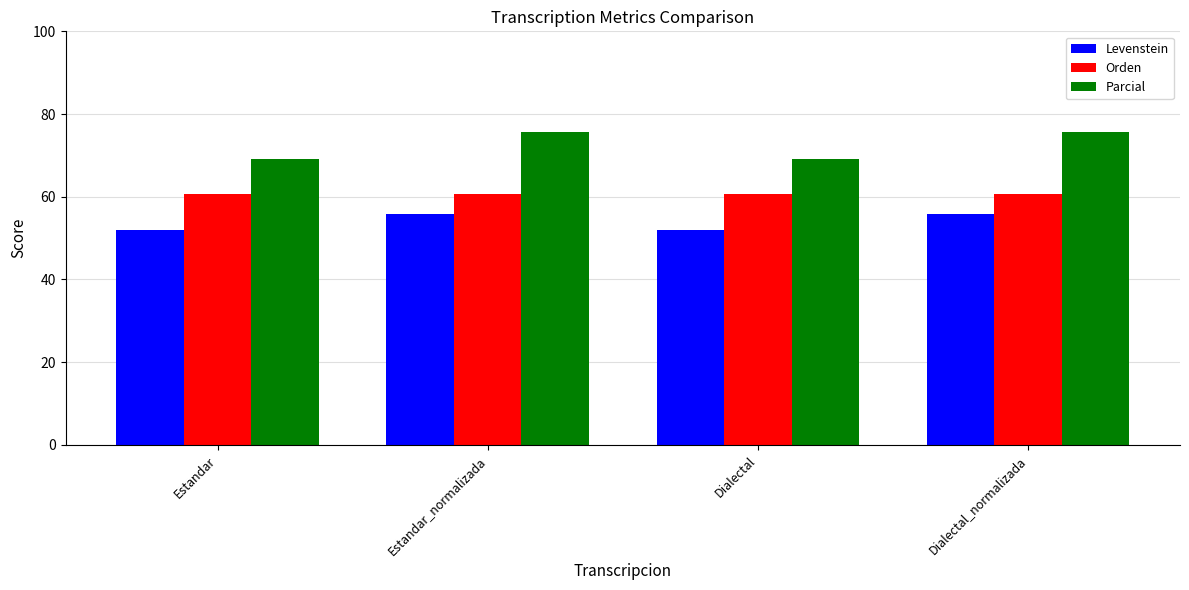

What value does the Orden series have at Dialectal?

60.6